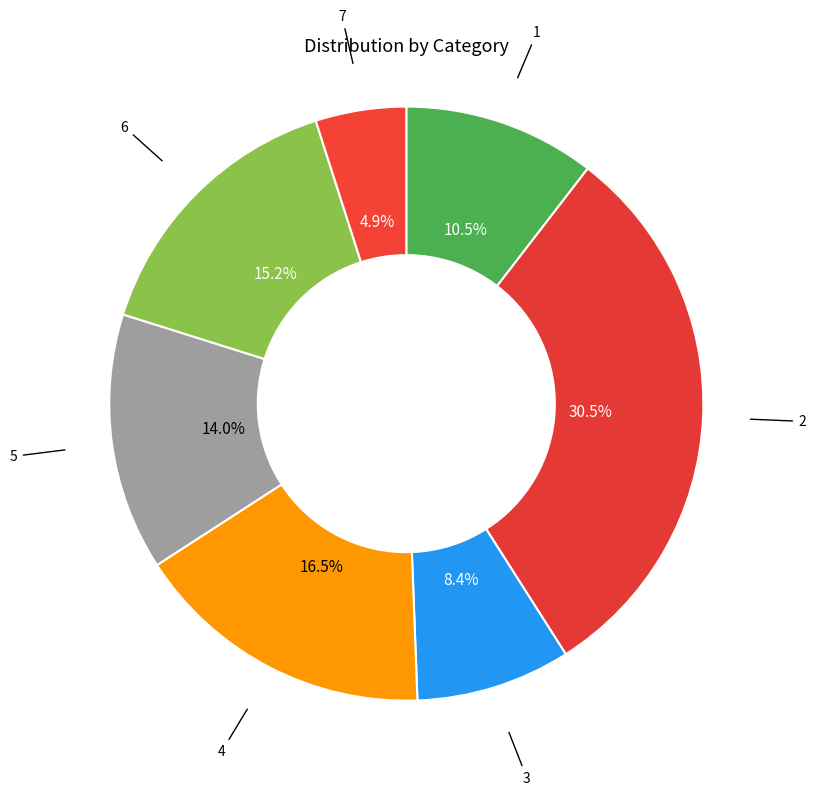

Which category has the biggest portion of the pie?

2